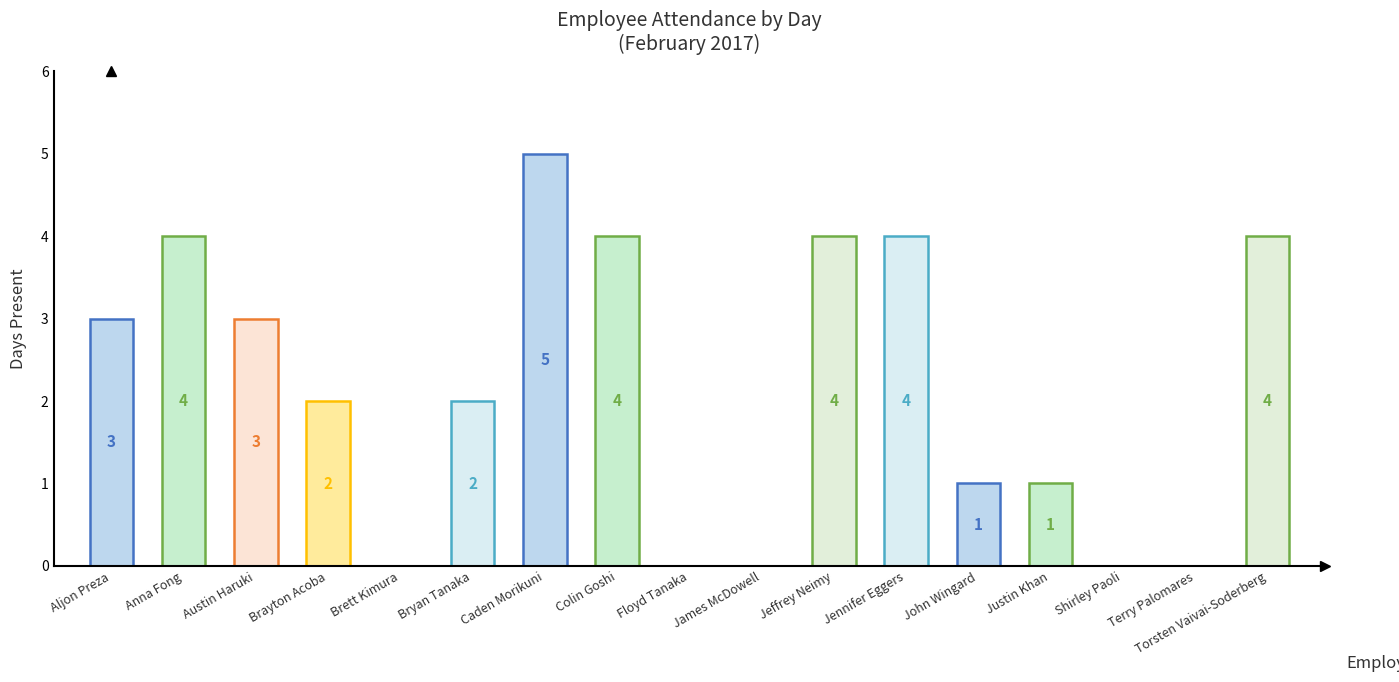

What is the maximum value shown in the chart?

5